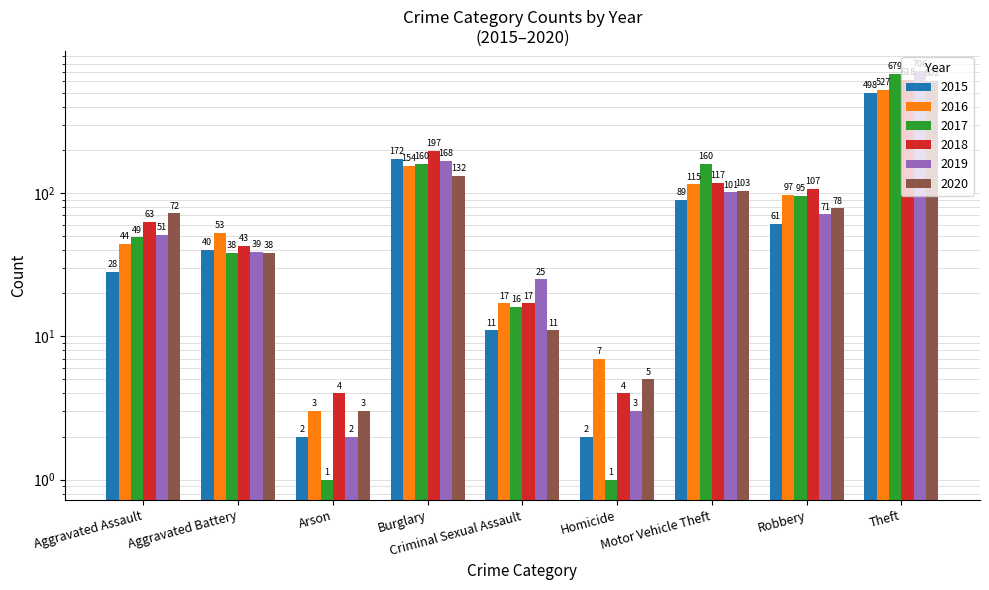

Between Arson and Motor Vehicle Theft, which is larger?

Motor Vehicle Theft